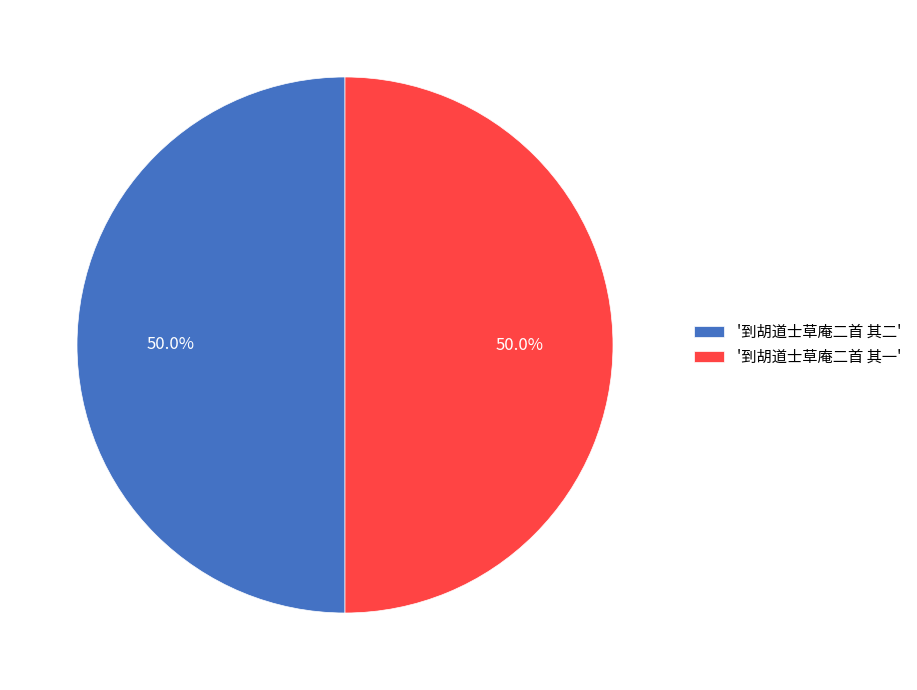

What is the ratio of the value at '到胡道士草庵二首 其一' to the value at '到胡道士草庵二首 其二'?

1.0